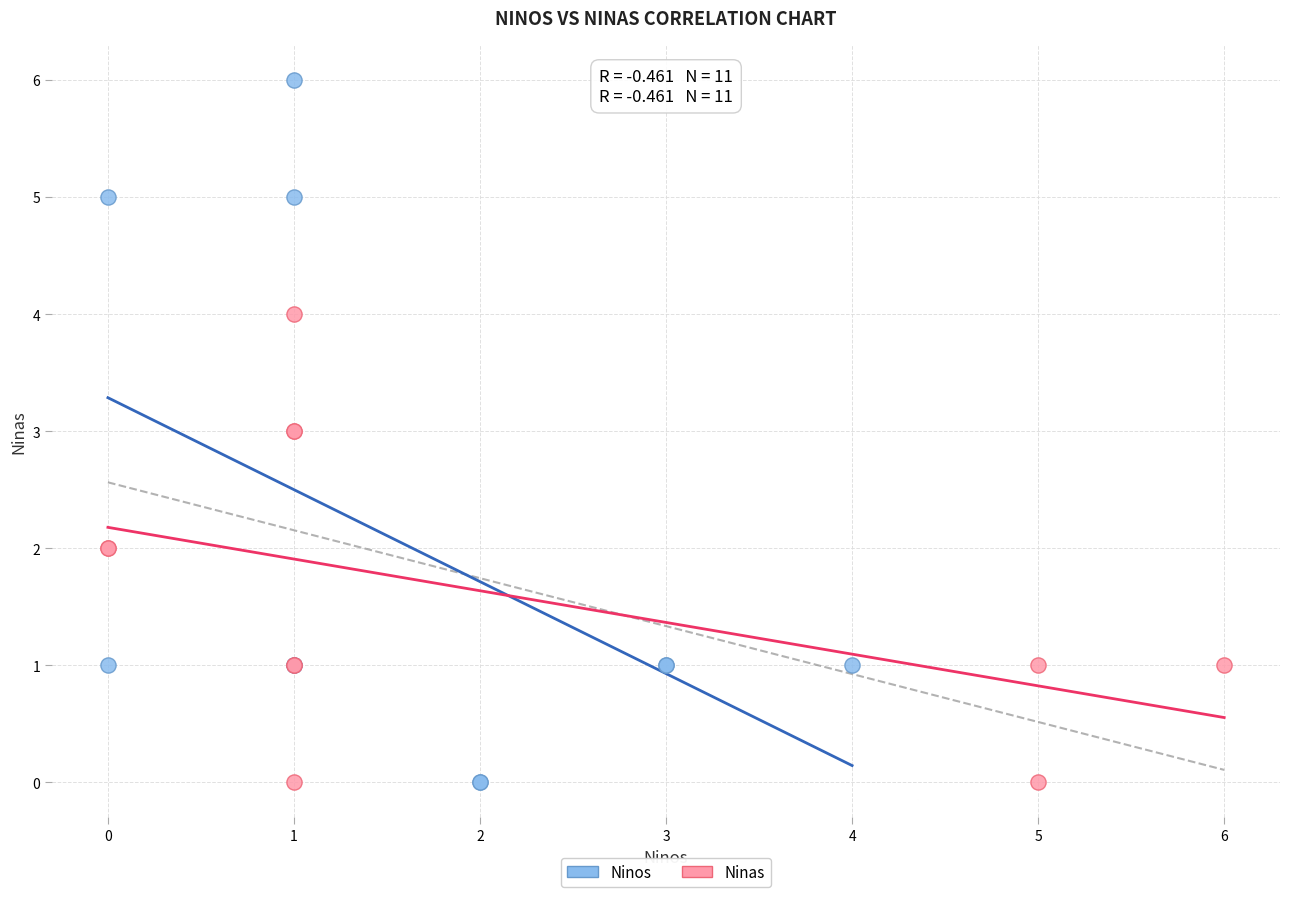

Which series reaches the maximum Y coordinate?

Ninos